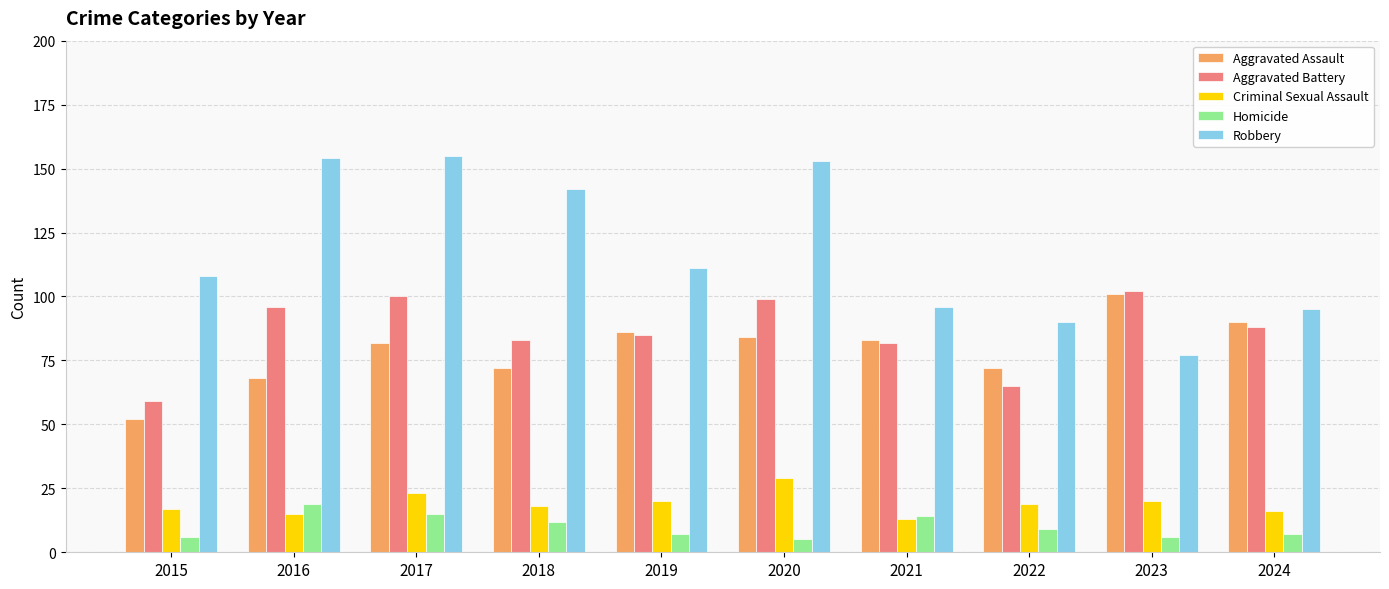

Which category has the lowest value in the Robbery series?

2023